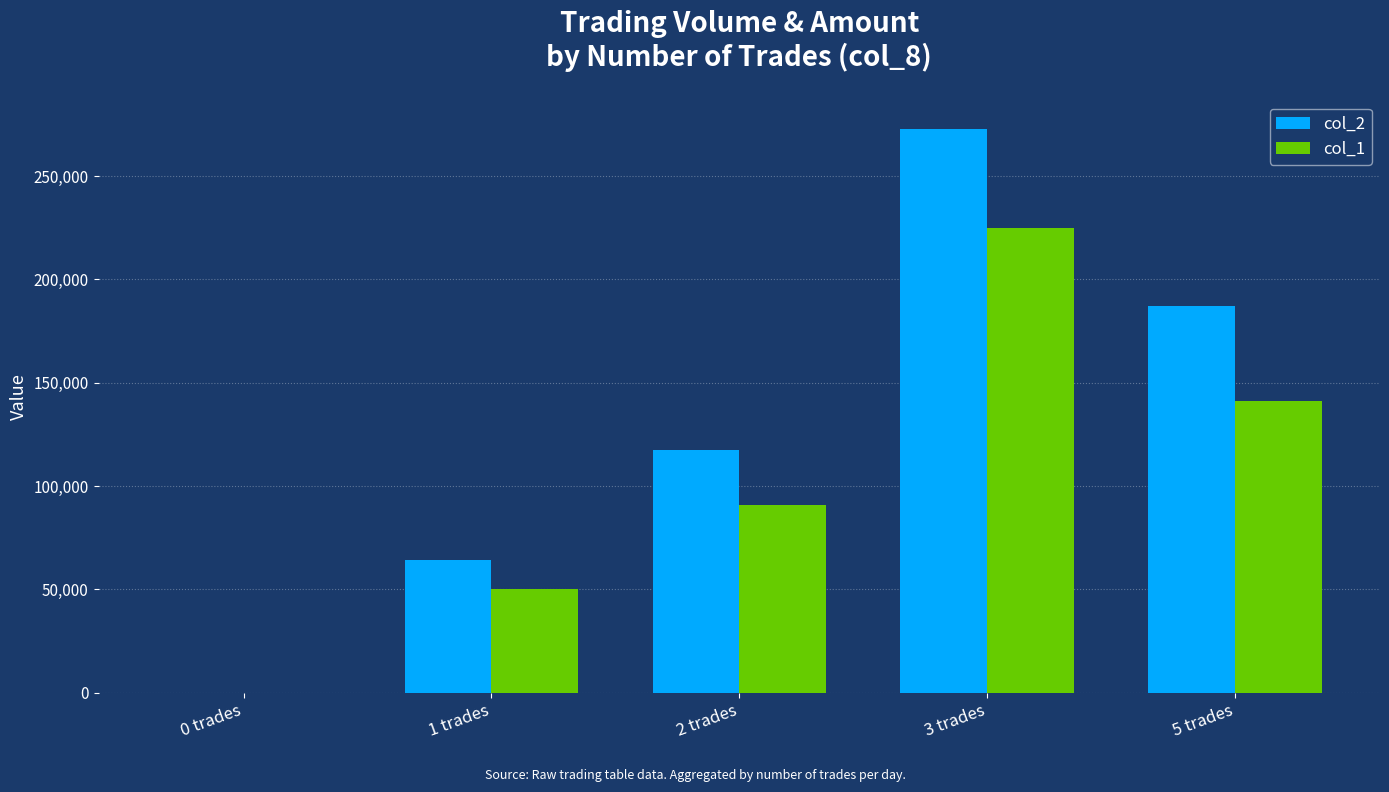

At which category is the sum across all series the highest?

3 trades